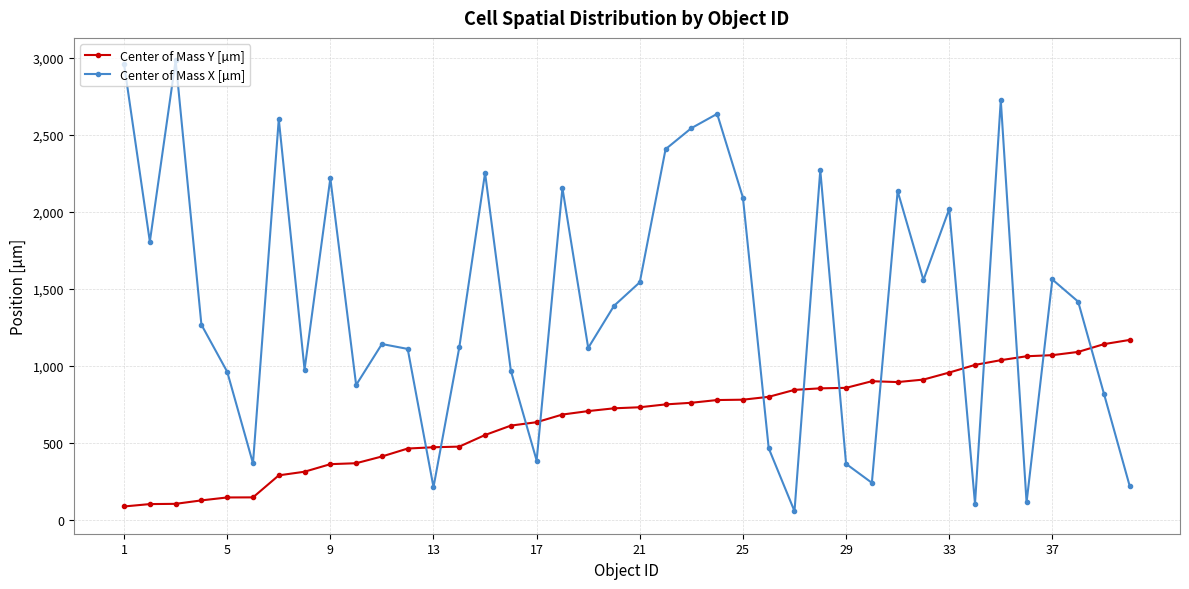

What is the value of the Center of Mass X [µm] point at the 18th from the left?

2153.4